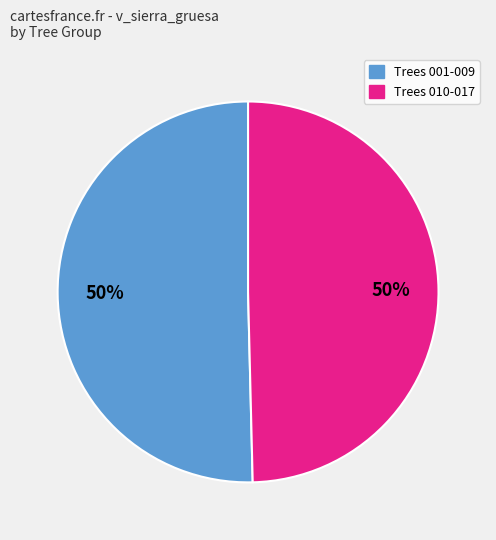

To the nearest percent, what is the combined percentage of Trees 010-017 and Trees 001-009?

100%